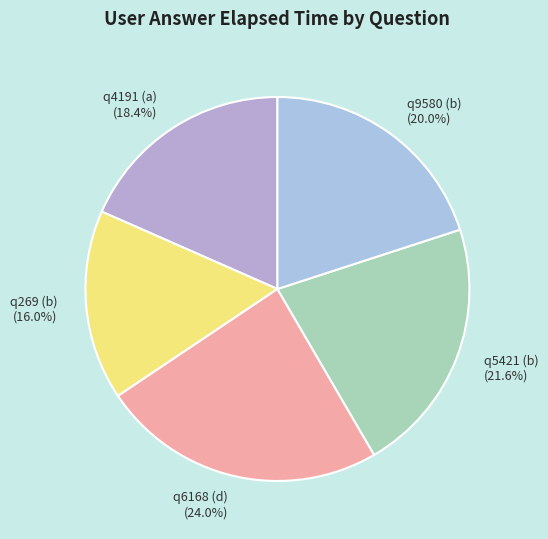

Which slice is the largest?

q6168 (d)